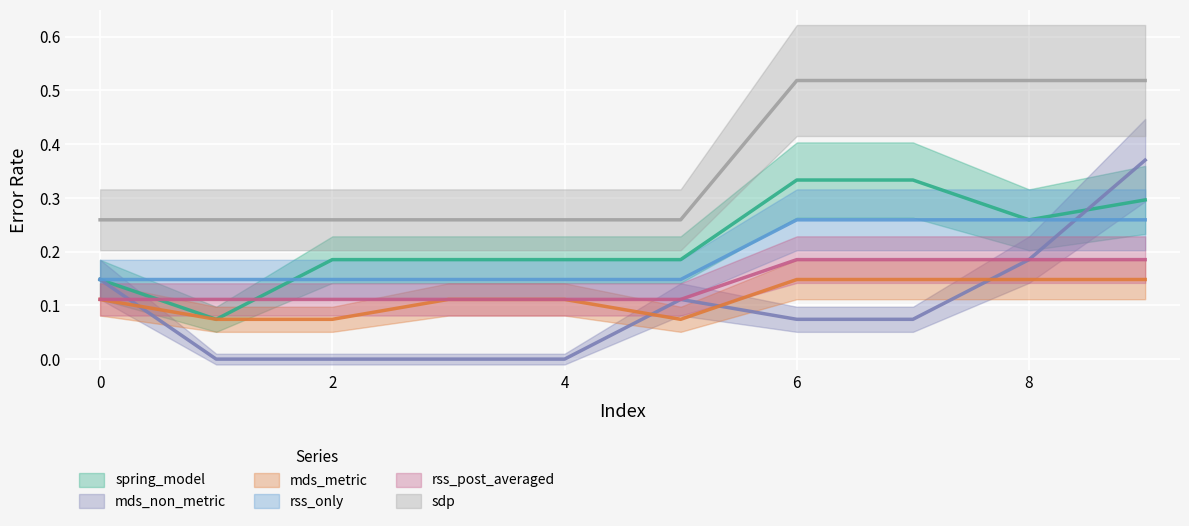

What are all the series names shown in the legend?

spring_model, mds_non_metric, mds_metric, rss_only, rss_post_averaged, sdp